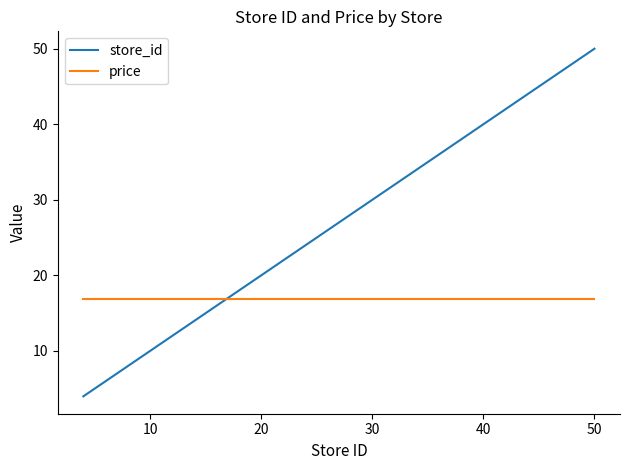

Rank the series by their average value, from highest to lowest.

store_id, price